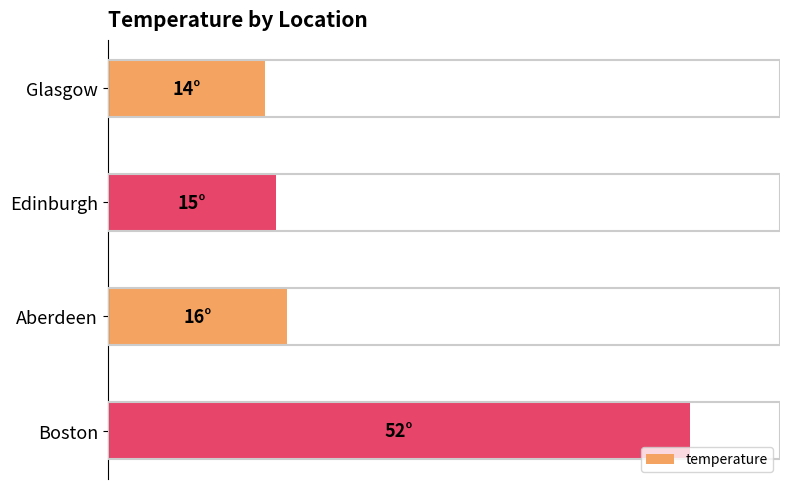

Does the chart contain any negative values?

No